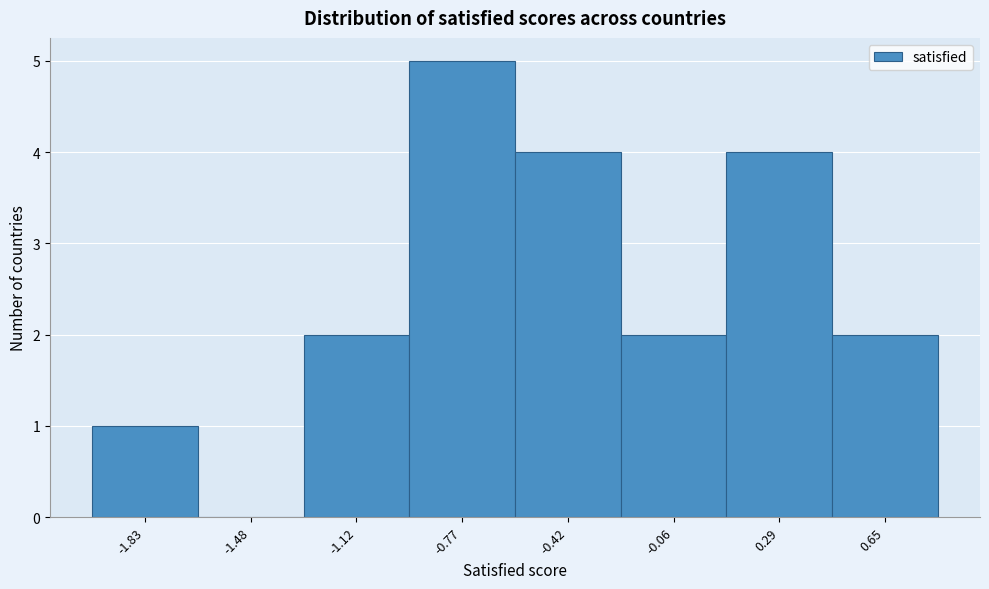

Reading right to left, transcribe all the data shown in this chart.

0.65=2	0.29=4	-0.06=2	-0.42=4	-0.77=5	-1.12=2	-1.48=0	-1.83=1